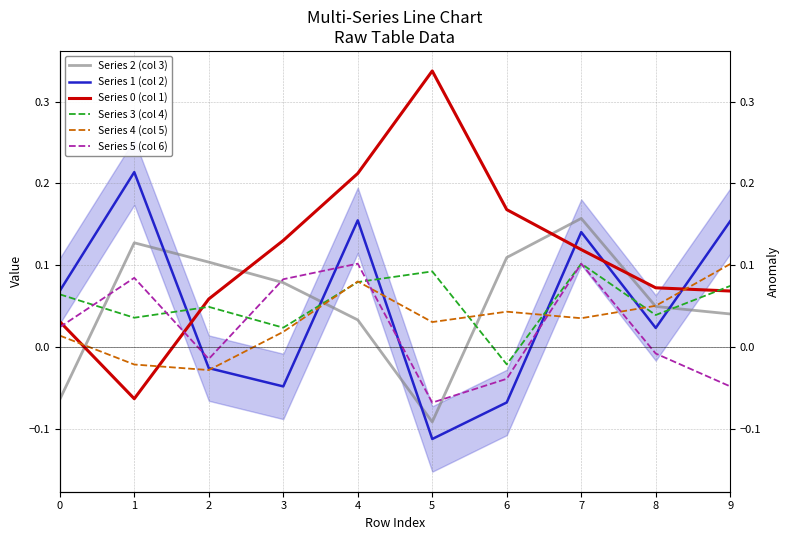

True or false: Series 4 (col 5) has more than 0 interior local peaks.

True